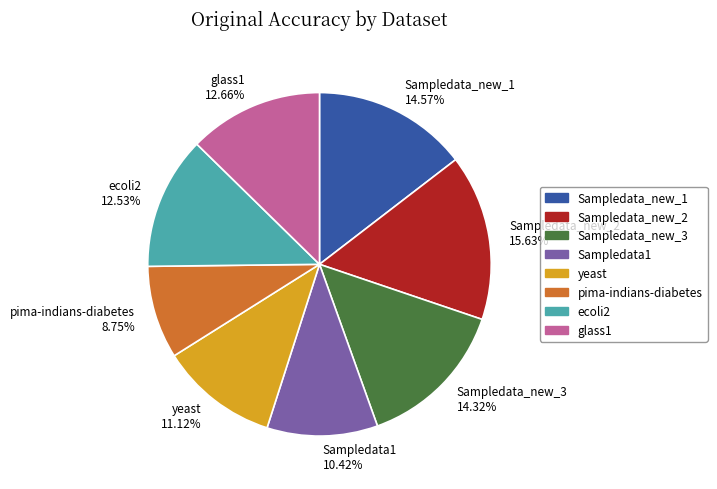

What is the largest slice in the pie chart?

Sampledata_new_2